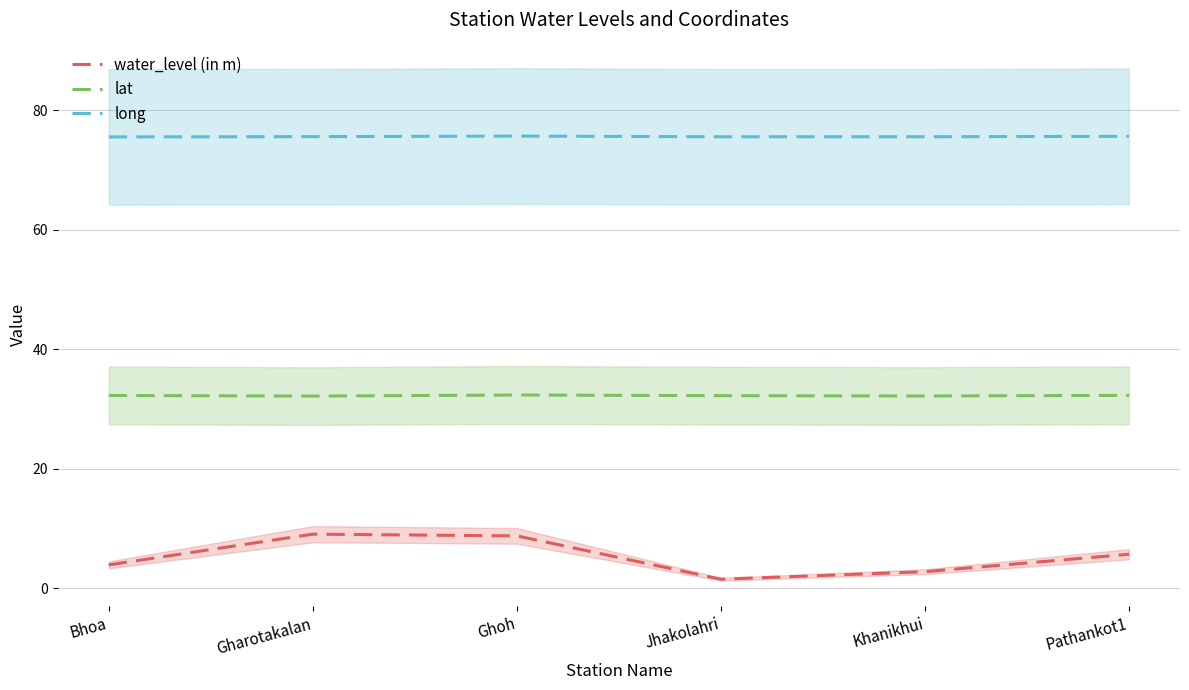

The long series shows 132.5 at Ghoh. True or false?

False